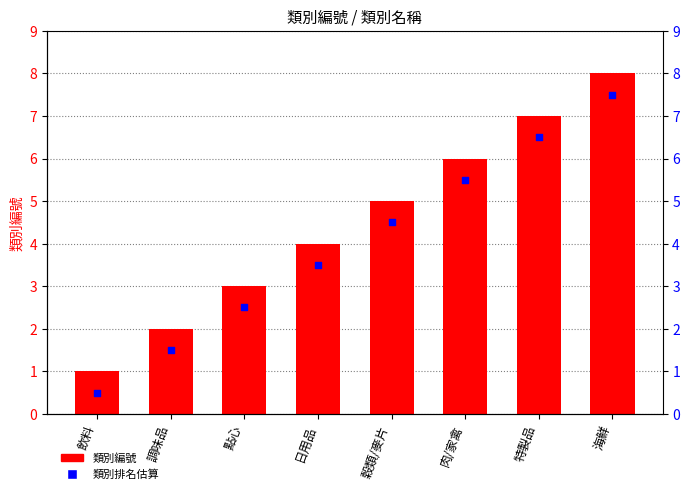

Which series has the largest total across all categories?

類別編號